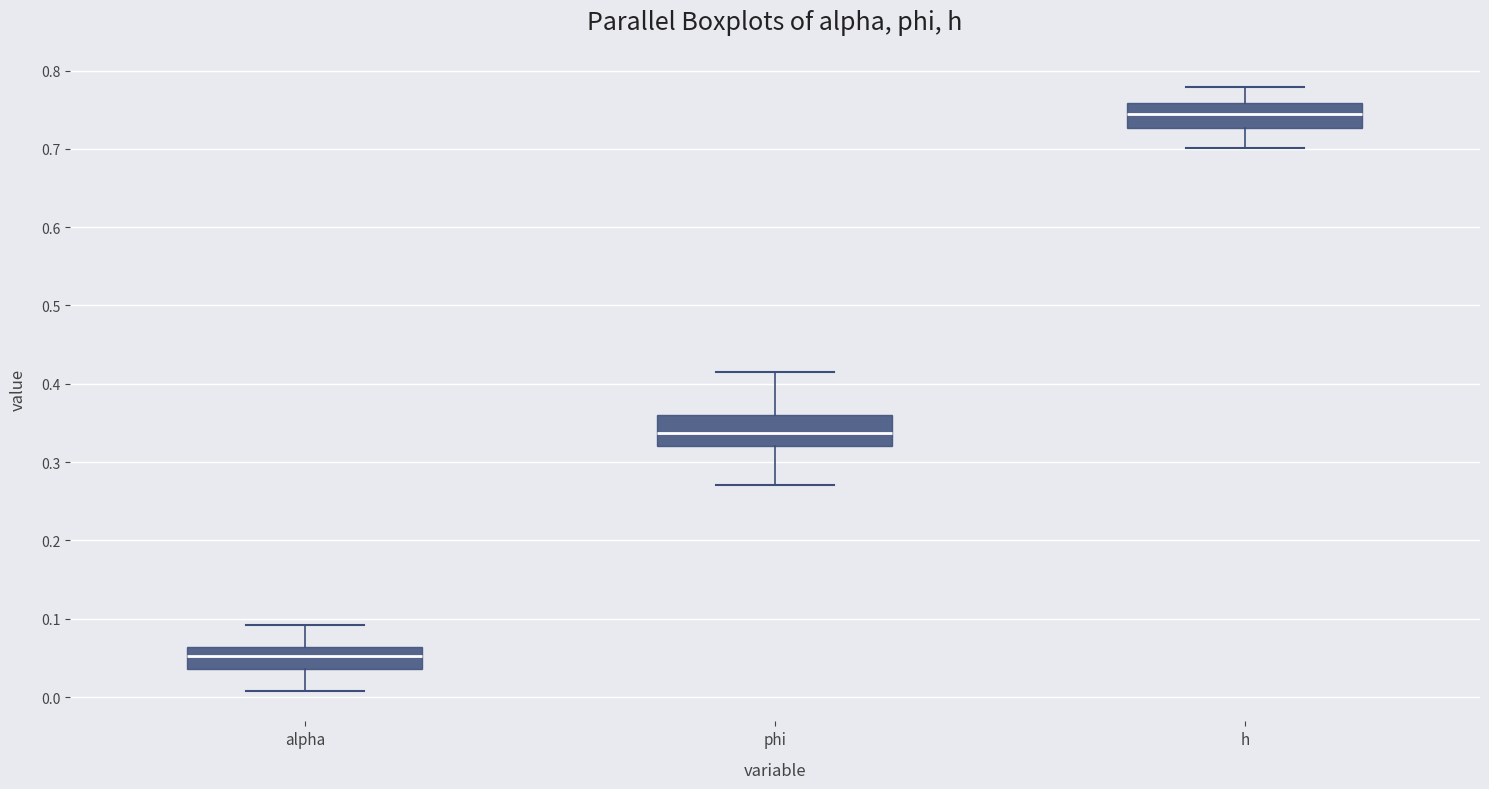

Reading left to right, read every box against the y-axis: the position of its median line, the range the box covers, and the ends of its whiskers. The values are not printed on the chart, so give them approximately, as read against the axis.

alpha: median 0.05, box 0.04 to 0.06, whiskers 0.01 to 0.09
phi: median 0.34, box 0.32 to 0.36, whiskers 0.27 to 0.41
h: median 0.74, box 0.73 to 0.76, whiskers 0.70 to 0.78